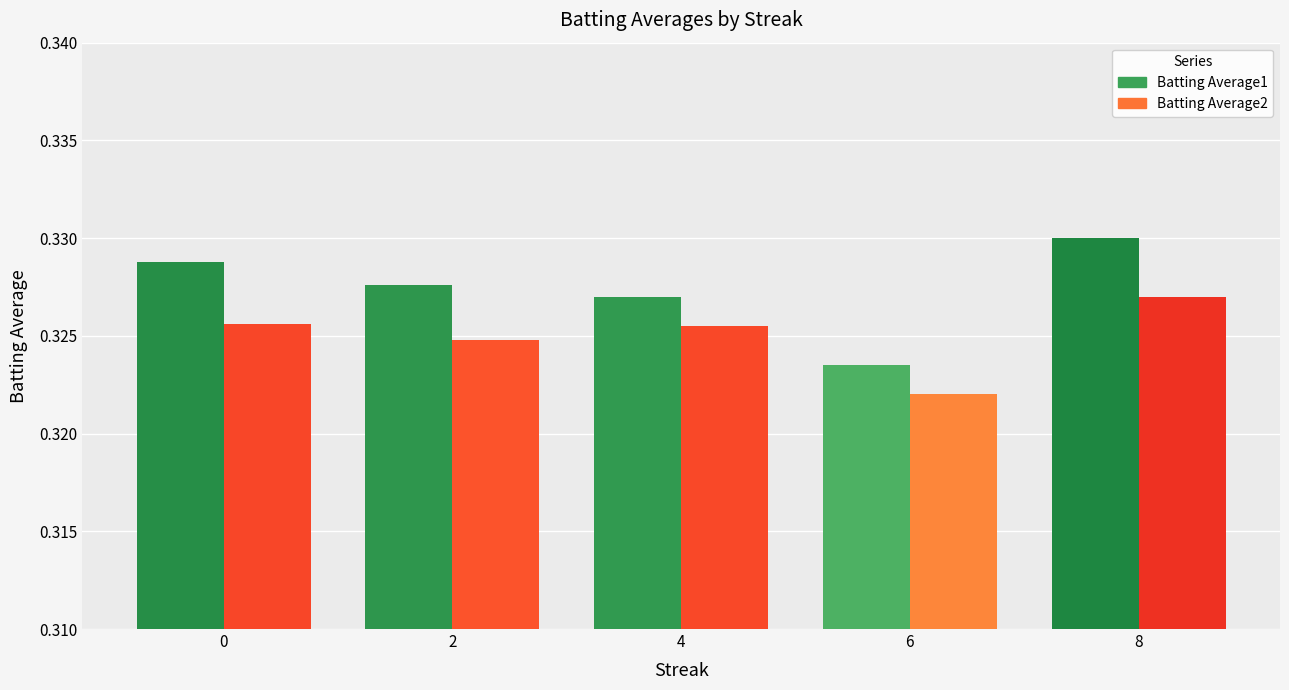

At how many categories does at least one series exceed 0?

5